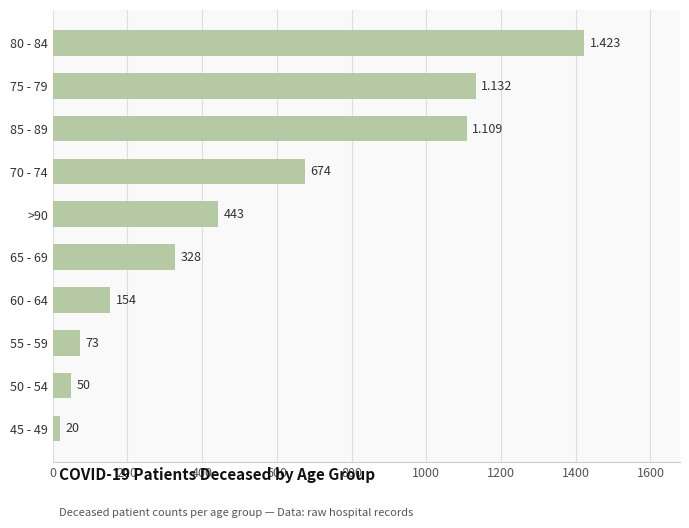

Count the number of categories in the chart.

10